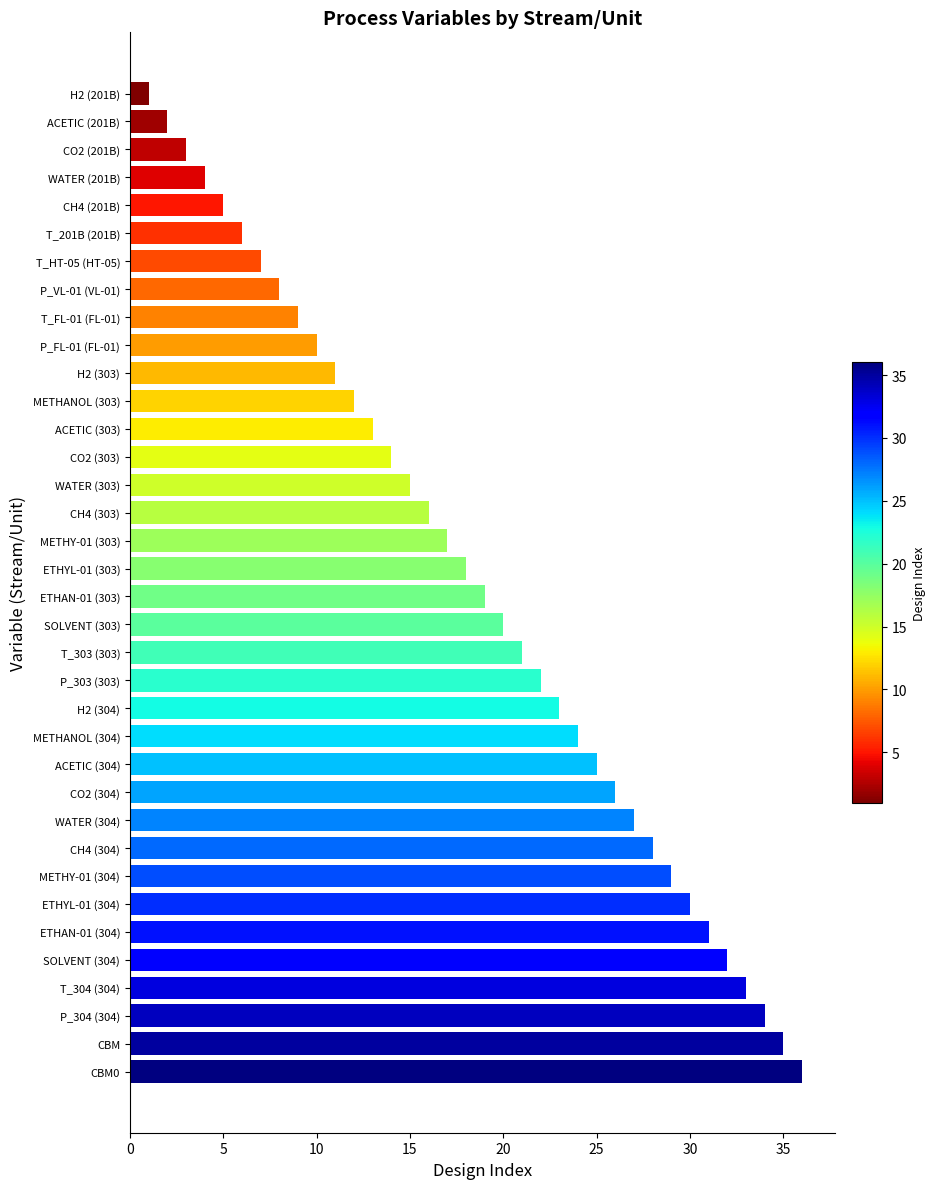

Approximately how many times larger is the value at ETHAN-01 (303) compared to ACETIC (303)?

1.5